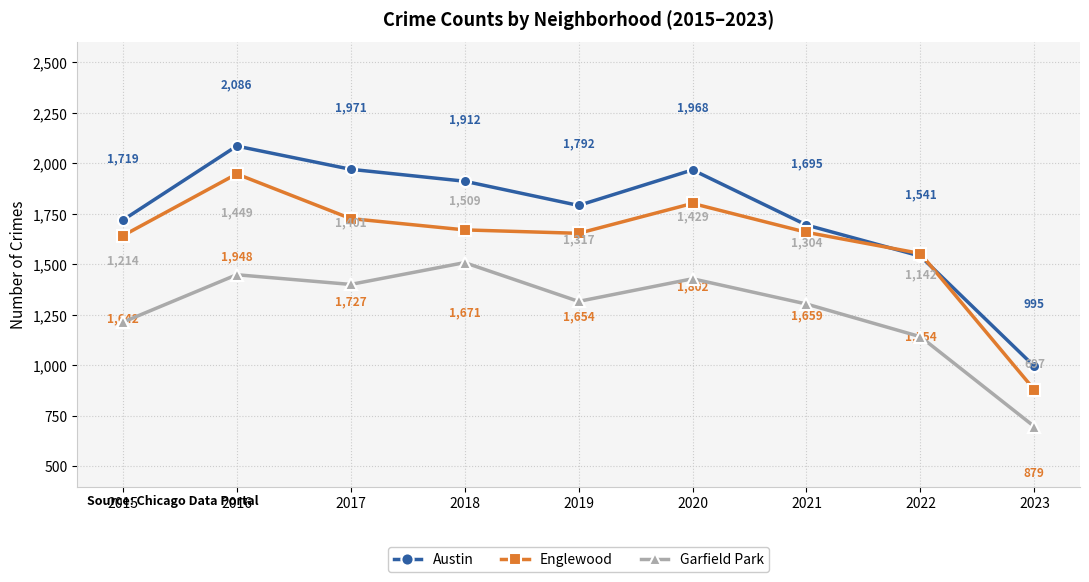

Where is the first local minimum for Englewood?

2019